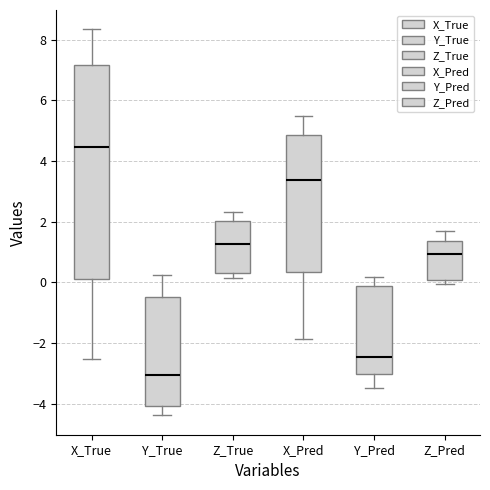

Reading left to right, transcribe this box plot: for each box, give where its median line is, the range the box spans, and where its two whiskers end, as read against the y-axis. The values are not printed on the chart, so give them approximately, as read against the axis.

X_True: median 4.4, box 0.2 to 7.2, whiskers -2.6 to 8.4
Y_True: median -3.0, box -4.0 to -0.4, whiskers -4.4 to 0.2
Z_True: median 1.2, box 0.4 to 2.0, whiskers 0.2 to 2.4
X_Pred: median 3.4, box 0.4 to 4.8, whiskers -1.8 to 5.4
Y_Pred: median -2.4, box -3.0 to -0.2, whiskers -3.4 to 0.2
Z_Pred: median 1.0, box 0.0 to 1.4, whiskers 0.0 (just below the box's lower edge) to 1.6